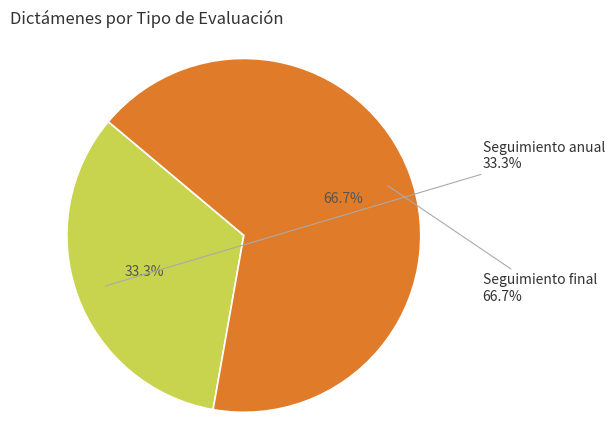

Which slice is the largest?

Seguimiento final